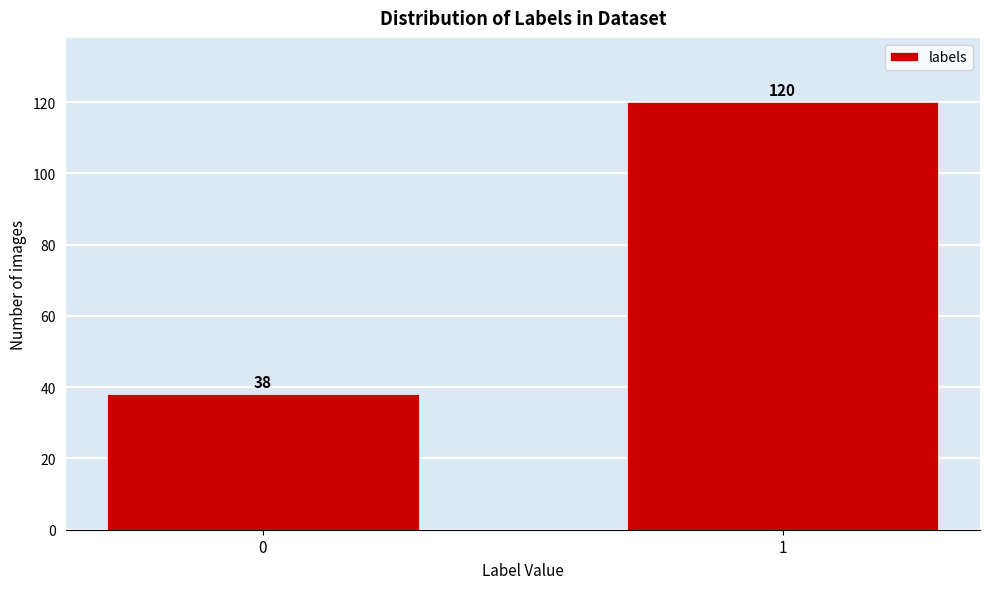

Reading right to left, transcribe all the data shown in this chart.

120	38